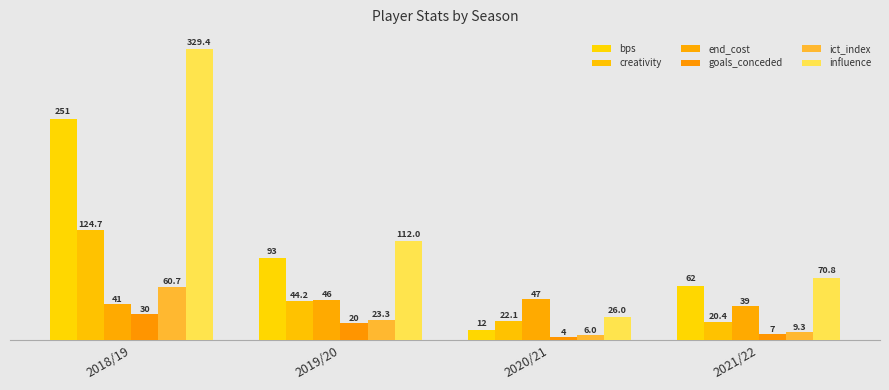

Count the number of data series in this chart.

6